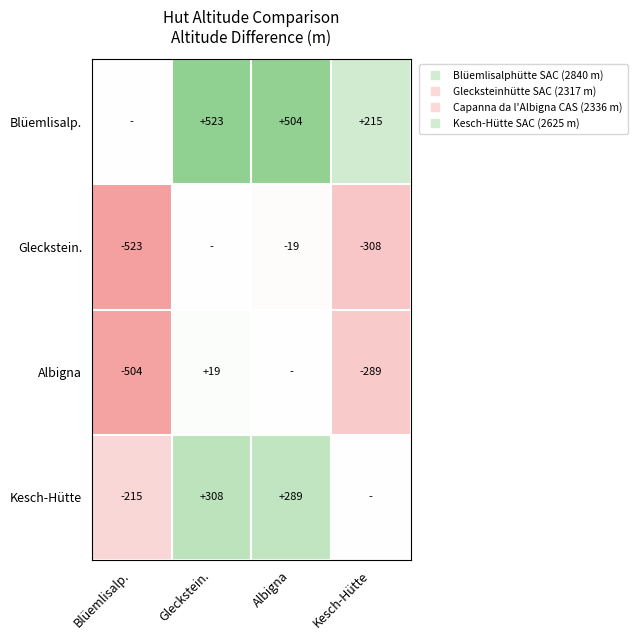

What is the minimum value shown in the chart?

-523